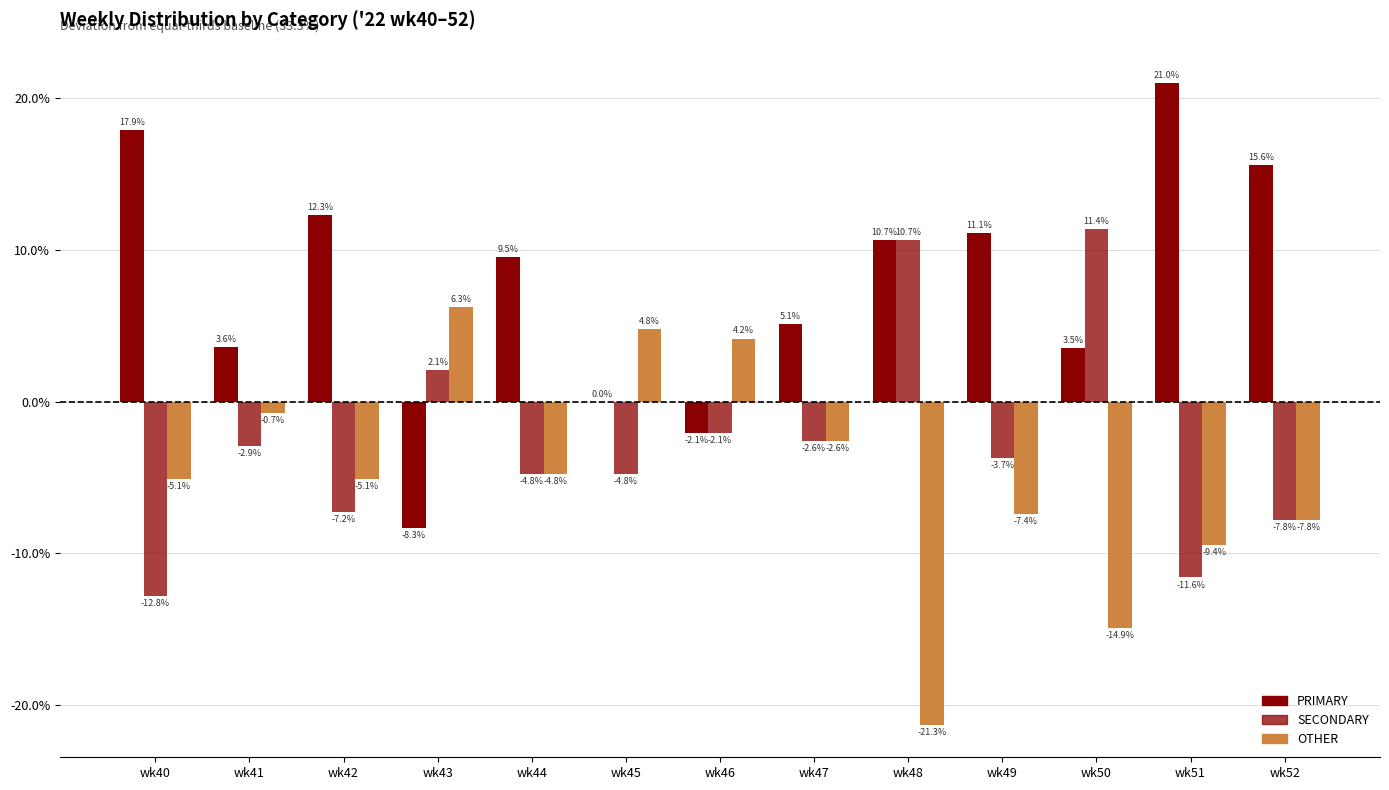

How many groups of bars are there?

13